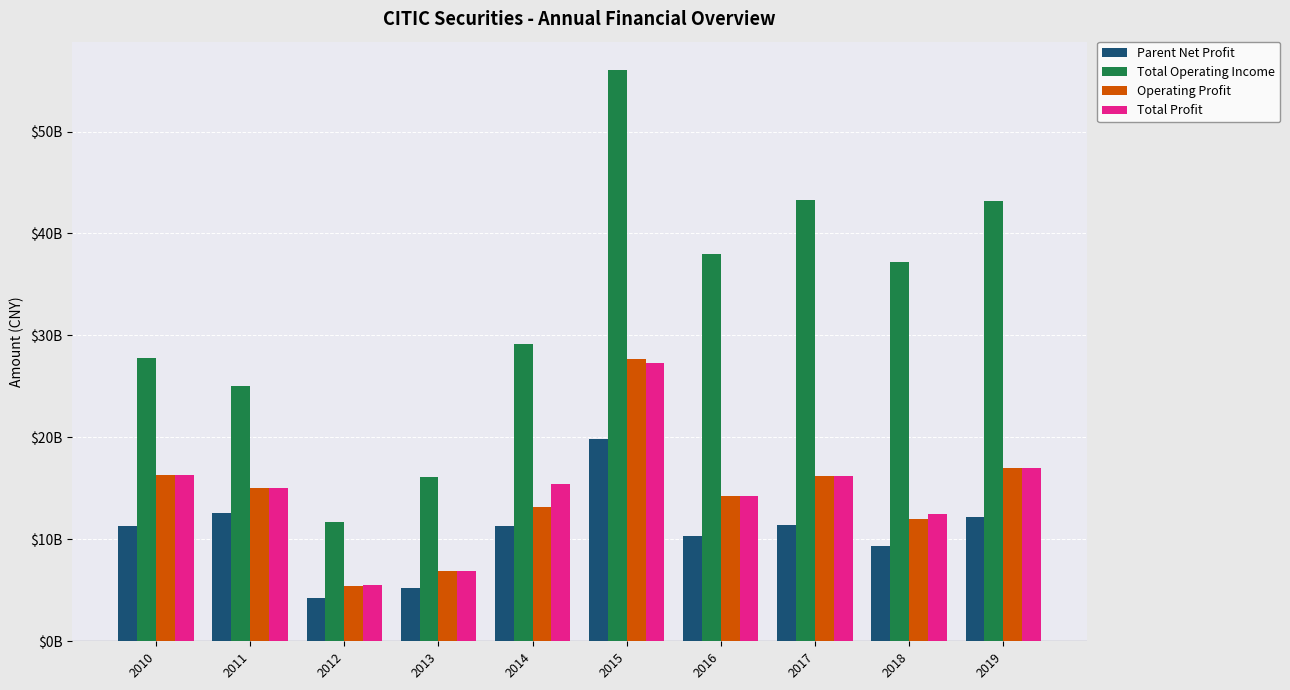

Does the chart contain stacked bars?

No